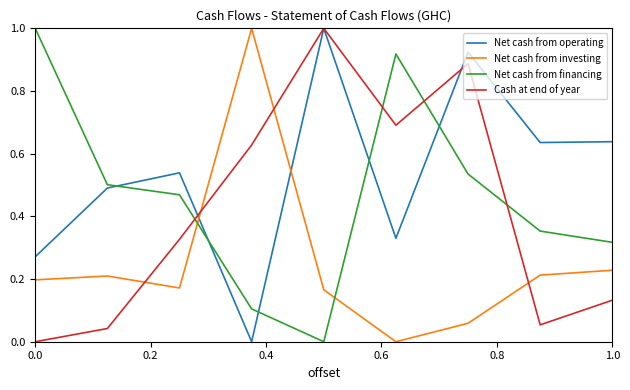

How many positive values does the Net cash from investing series have?

8